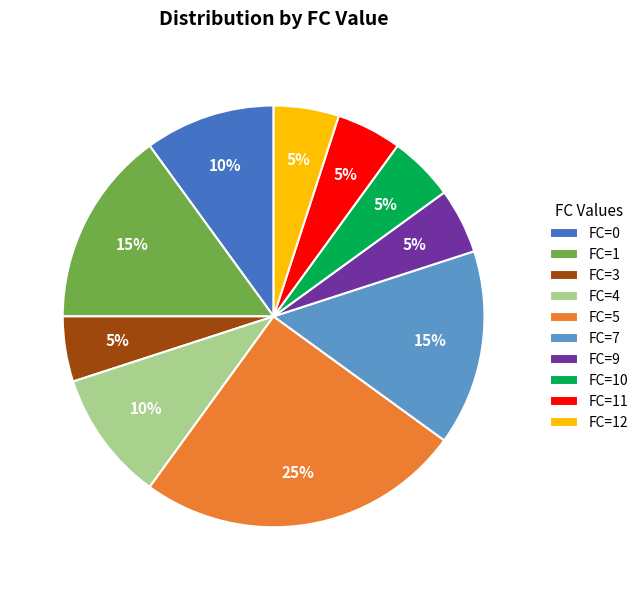

To the nearest percent, what is the difference between the FC=1 and FC=0 slice percentages?

5%